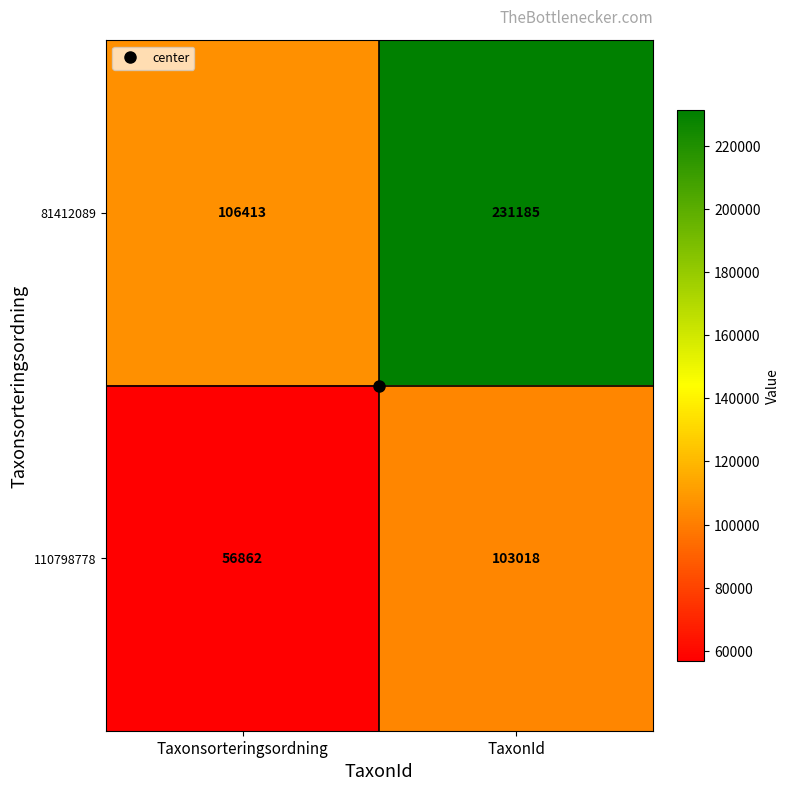

Which series changed the most between Taxonsorteringsordning and TaxonId?

81412089